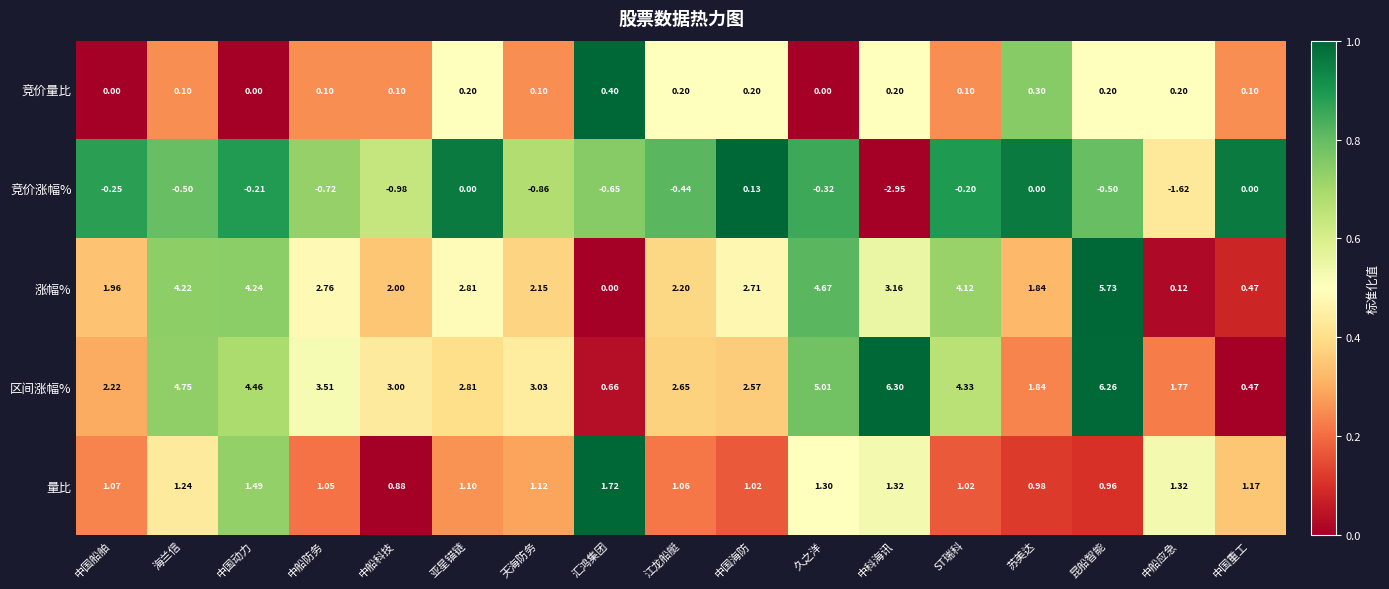

Which category has the lowest value across all series?

中科海讯